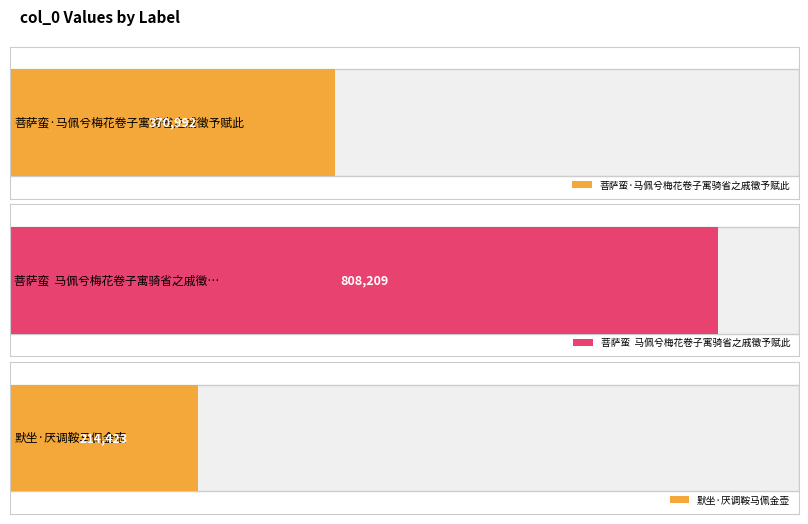

What is the change in value from 菩萨蛮·马佩兮梅花卷子寓骑省之戚徵予赋此 to 默坐·厌调鞍马佩金壶?

-156569